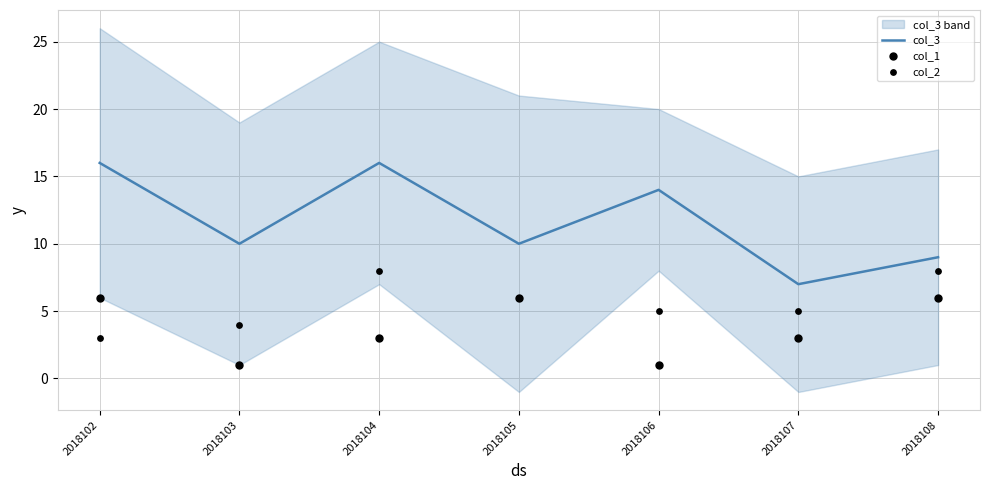

Is the value of col_1 at 2018102 greater than the value of col_3 at 2018105?

No